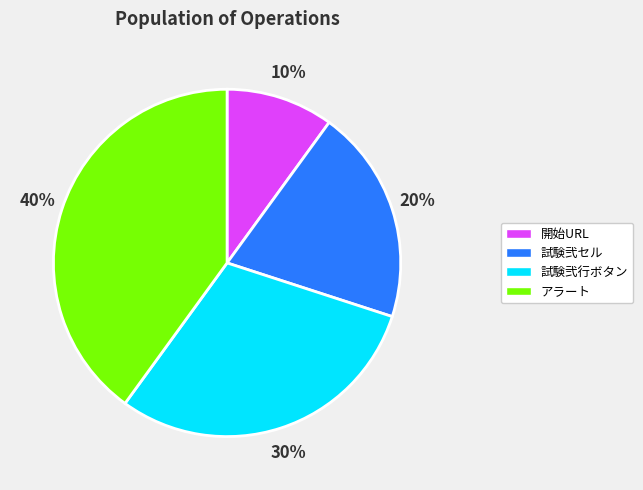

Count the number of slices in the pie.

4